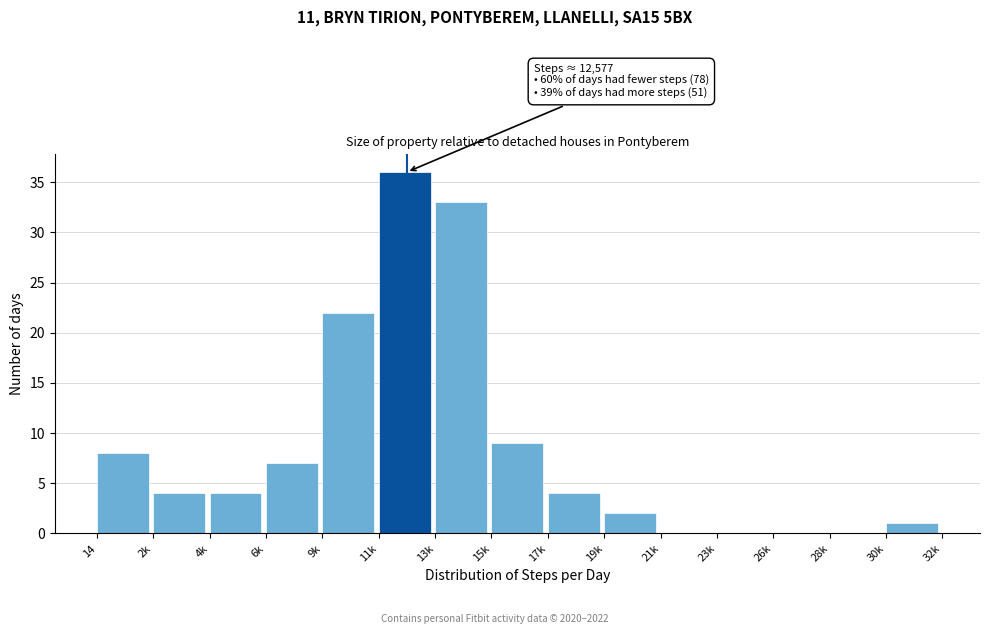

Reading left to right, what are all the values shown in this chart?

14=8	2k=4	4k=4	6k=7	9k=22	11k=36	13k=33	15k=9	17k=4	19k=2	21k=0	23k=0	26k=0	28k=0	30k=1